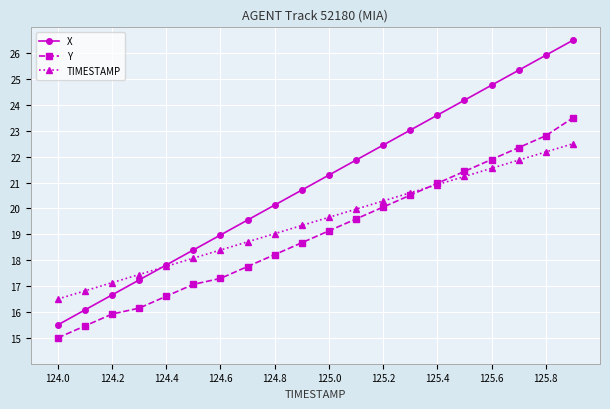

Which series has the largest total across all categories?

X